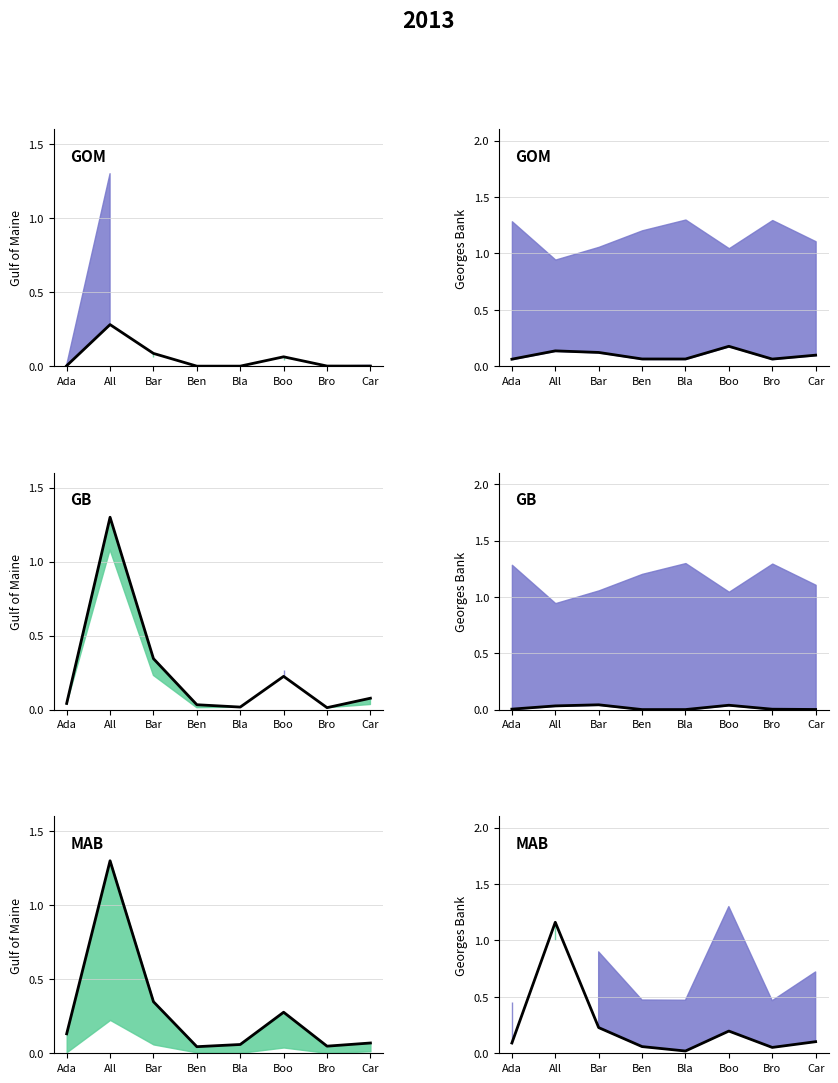

Reading left to right, extract all data points from this chart.

Asian line: Ada=0.0	All=0.0	Bar=0.0	Ben=0.0	Bla=0.0	Boo=0.0	Bro=0.0	Car=0.0
Other Race line: Ada=0.0	All=1.3	Bar=0.3	Ben=0.0	Bla=0.0	Boo=0.2	Bro=0.0	Car=0.1
White line: Ada=0.1	All=1.3	Bar=0.3	Ben=0.0	Bla=0.1	Boo=0.3	Bro=0.0	Car=0.1
Unknown line: Ada=0.1	All=0.1	Bar=0.1	Ben=0.1	Bla=0.1	Boo=0.2	Bro=0.1	Car=0.1
Black or African American line: Ada=0.1	All=1.2	Bar=0.2	Ben=0.1	Bla=0.0	Boo=0.2	Bro=0.1	Car=0.1